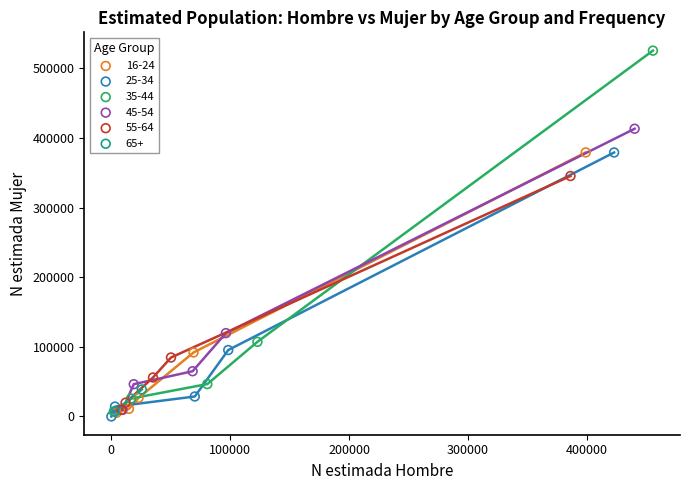

Which series has the largest Y range (max minus min)?

35-44